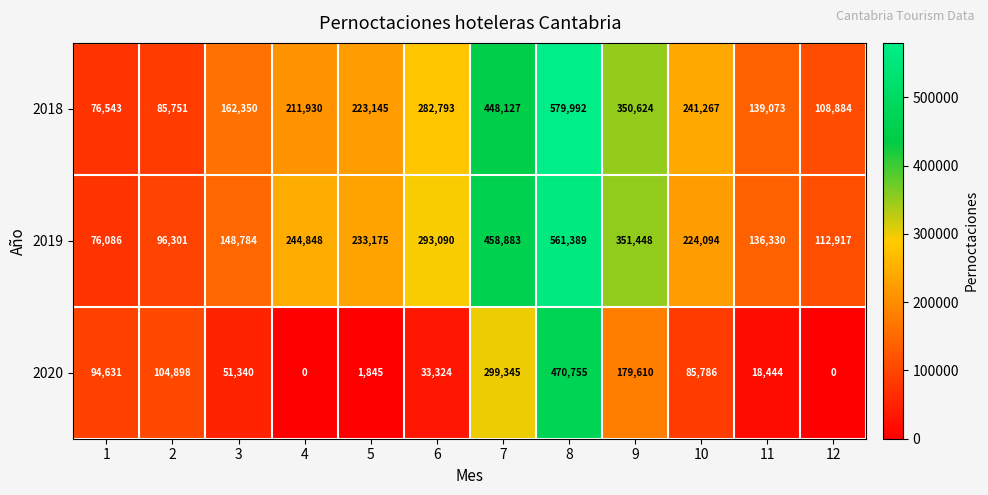

Read the 2019 value at 8, to the nearest 100.

561400